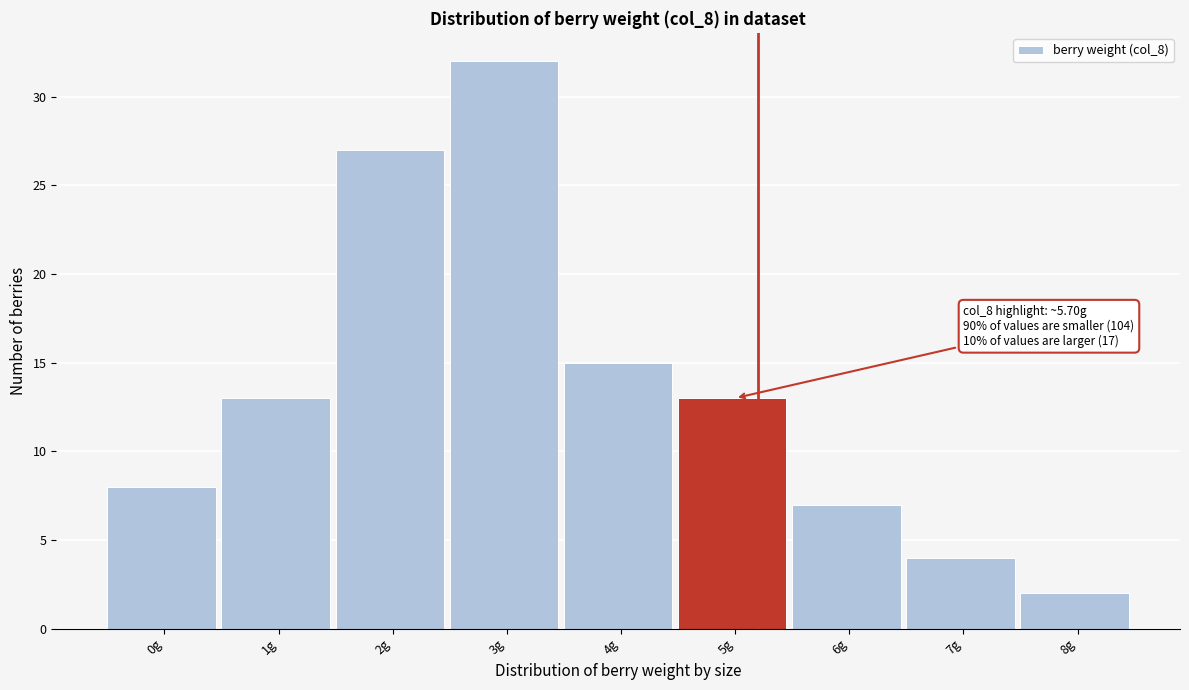

Reading left to right, what are all the values shown in this chart?

8	13	27	32	15	13	7	4	2